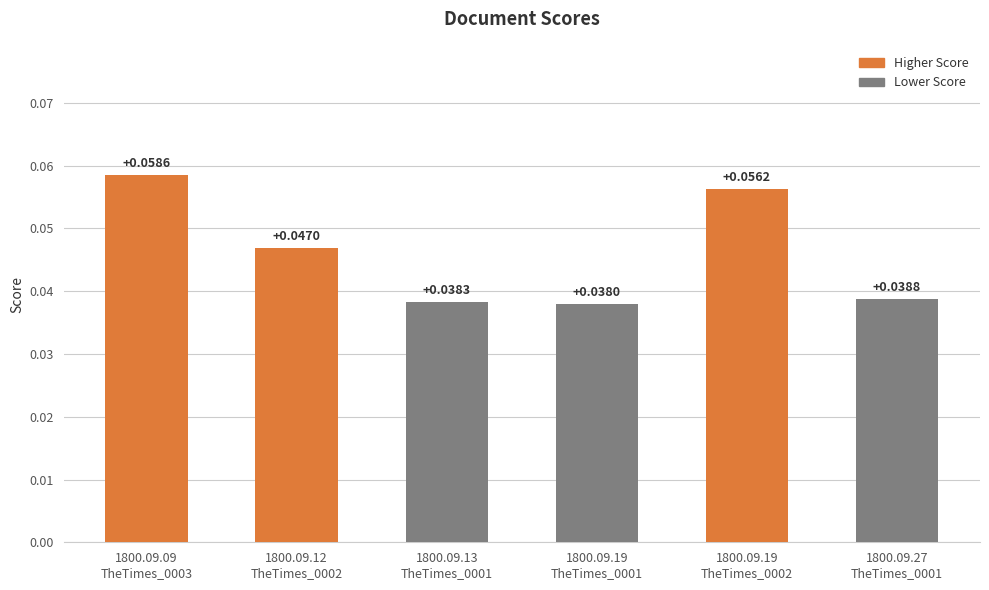

How many data points does each series have?

6